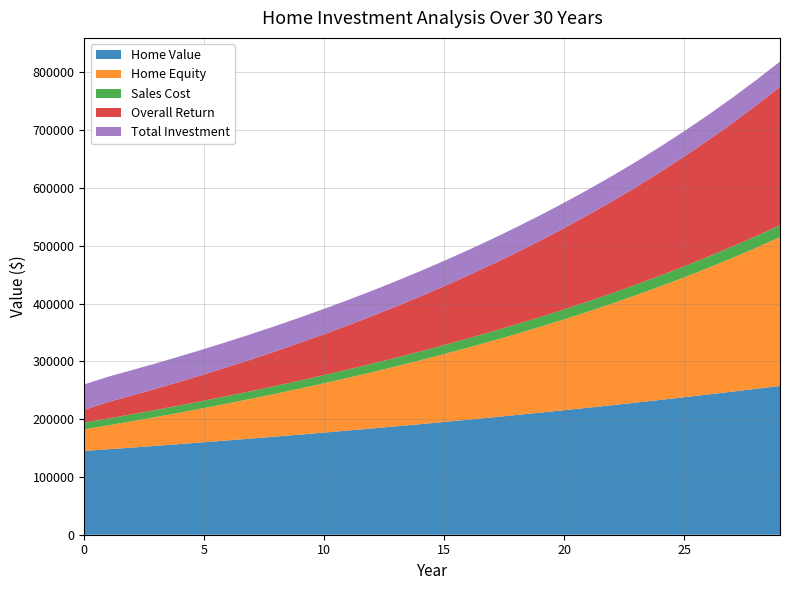

Reading left to right, list all the values displayed in this chart.

Home Value: 0=145000.0	1=147900.0	2=150858.0	3=153875.2	4=156952.7	5=160091.7	6=163293.6	7=166559.4	8=169890.6	9=173288.4	10=176754.2	11=180289.3	12=183895.1	13=187573.0	14=191324.4	15=195150.9	16=199053.9	17=203035.0	18=207095.7	19=211237.6	20=215462.4	21=219771.6	22=224167.1	23=228650.4	24=233223.4	25=237887.9	26=242645.6	27=247498.5	28=252448.5	29=257497.5
Home Equity: 0=37328.4	1=41386.1	2=45587.1	3=49938.7	4=54449.0	5=59126.3	6=63979.6	7=69018.5	8=74253.3	9=79694.9	10=85354.9	11=91245.7	12=97380.7	13=103774.0	14=110440.8	15=117397.3	16=124660.7	17=132249.6	18=140183.7	19=148484.3	20=157173.8	21=166276.5	22=175818.4	23=185827.0	24=196332.1	25=207365.4	26=218960.9	27=231155.0	28=243986.6	29=257497.5
Sales Cost: 0=11600.0	1=11832.0	2=12068.6	3=12310.0	4=12556.2	5=12807.3	6=13063.5	7=13324.8	8=13591.2	9=13863.1	10=14140.3	11=14423.1	12=14711.6	13=15005.8	14=15306.0	15=15612.1	16=15924.3	17=16242.8	18=16567.7	19=16899.0	20=17237.0	21=17581.7	22=17933.4	23=18292.0	24=18657.9	25=19031.0	26=19411.7	27=19799.9	28=20195.9	29=20599.8
Overall Return: 0=22300.7	1=28522.7	2=32534.8	3=36697.3	4=41018.2	5=45505.8	6=50169.3	7=55018.1	8=60062.6	9=65313.7	10=70782.9	11=76482.8	12=82426.7	13=88628.6	14=95103.9	15=101868.6	16=108940.1	17=116337.0	18=124078.8	19=132186.9	20=140683.9	21=149593.9	22=158942.8	23=168758.4	24=179070.3	25=189910.3	26=201312.3	27=213312.8	28=225950.7	29=239267.7
Total Investment: 0=43862.5	1=43862.5	2=43862.5	3=43862.5	4=43862.5	5=43862.5	6=43862.5	7=43862.5	8=43862.5	9=43862.5	10=43862.5	11=43862.5	12=43862.5	13=43862.5	14=43862.5	15=43862.5	16=43862.5	17=43862.5	18=43862.5	19=43862.5	20=43862.5	21=43862.5	22=43862.5	23=43862.5	24=43862.5	25=43862.5	26=43862.5	27=43862.5	28=43862.5	29=43862.5